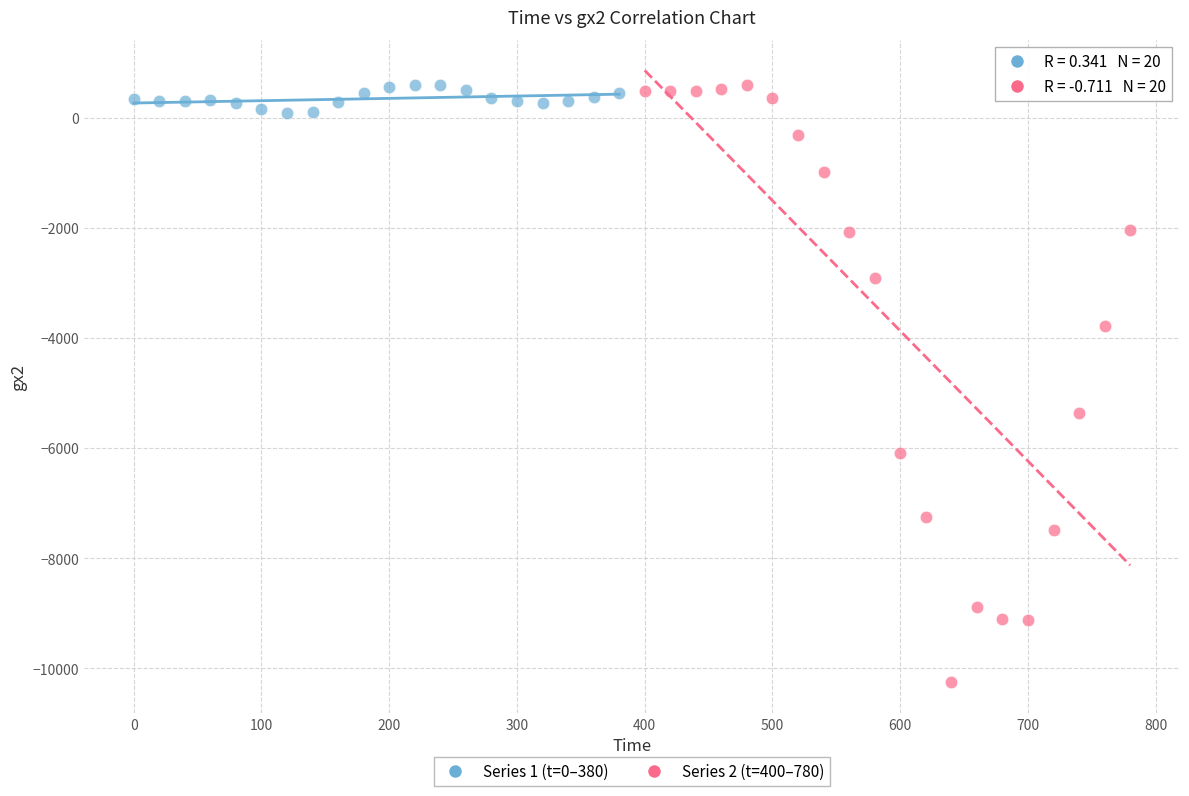

Which series reaches the minimum Y coordinate?

Series 2 (t=400–780)